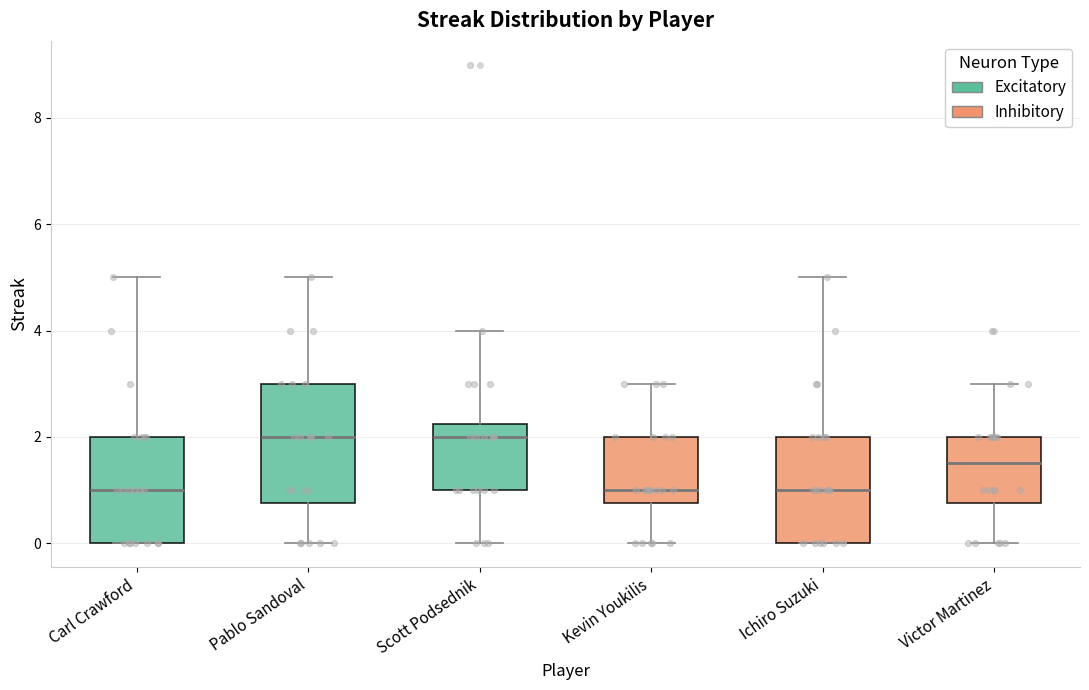

Reading left to right, transcribe this box plot: for each box, give where its median line is, the range the box spans, and where its two whiskers end, as read against the y-axis. The values are not printed on the chart, so give them approximately, as read against the axis.

Carl Crawford: median 1.0, box 0.0 to 2.0, whiskers 0.0 to 5.0
Pablo Sandoval: median 2.0, box 0.8 to 3.0, whiskers 0.0 to 5.0
Scott Podsednik: median 2.0, box 1.0 to 2.2, whiskers 0.0 to 4.0
Kevin Youkilis: median 1.0, box 0.8 to 2.0, whiskers 0.0 to 3.0
Ichiro Suzuki: median 1.0, box 0.0 to 2.0, whiskers 0.0 to 5.0
Victor Martinez: median 1.6, box 0.8 to 2.0, whiskers 0.0 to 3.0